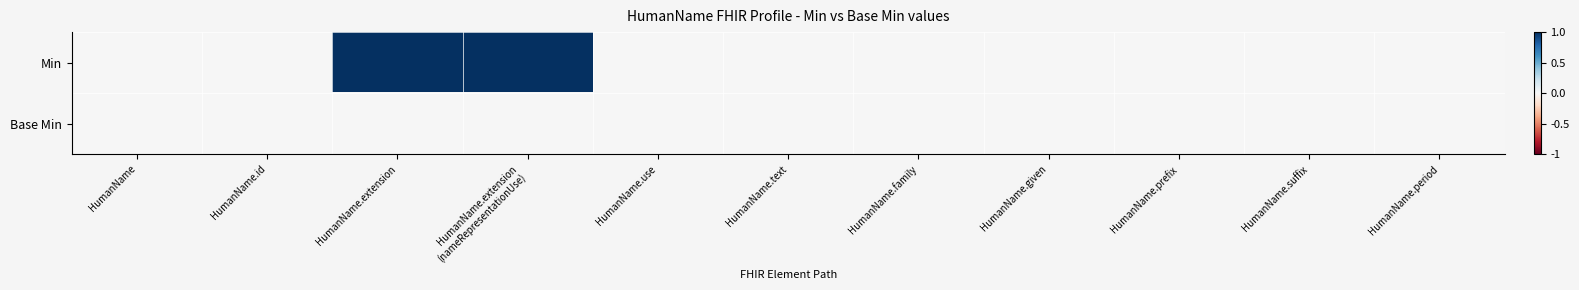

Reading right to left, transcribe all the data shown in this chart.

Min: HumanName.period=0	HumanName.suffix=0	HumanName.prefix=0	HumanName.given=0	HumanName.family=0	HumanName.text=0	HumanName.use=0	HumanName.extension
(nameRepresentationUse)=1	HumanName.extension=1	HumanName.id=0	HumanName=0
Base Min: HumanName.period=0	HumanName.suffix=0	HumanName.prefix=0	HumanName.given=0	HumanName.family=0	HumanName.text=0	HumanName.use=0	HumanName.extension
(nameRepresentationUse)=0	HumanName.extension=0	HumanName.id=0	HumanName=0